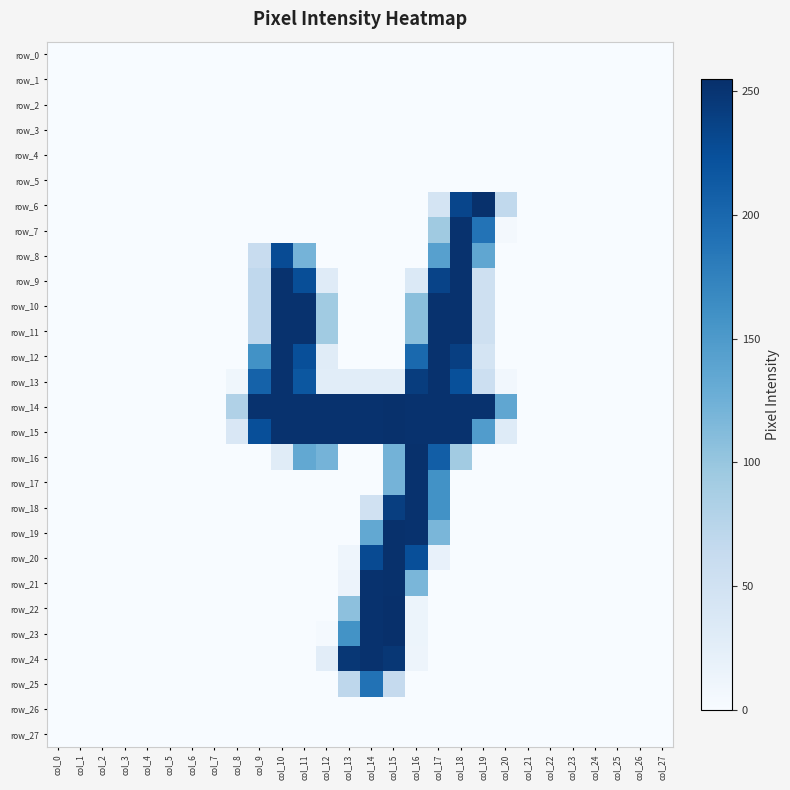

What is the difference between the highest and lowest values at col_18?

253